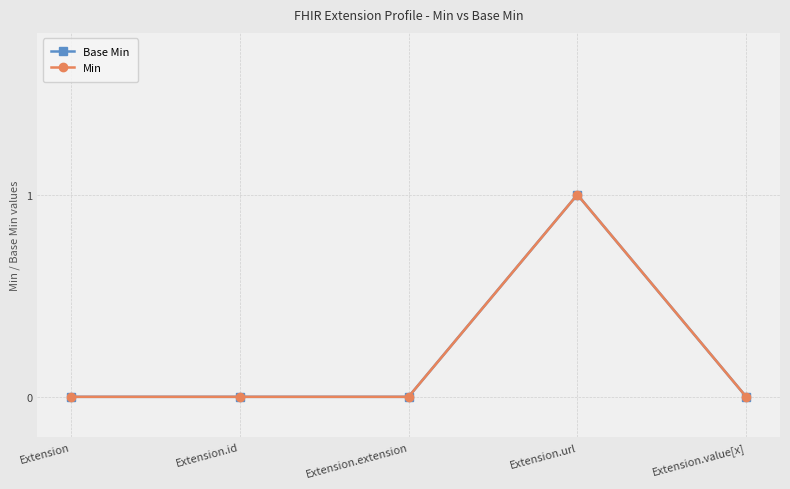

Is this an area chart (filled region under the line)?

No